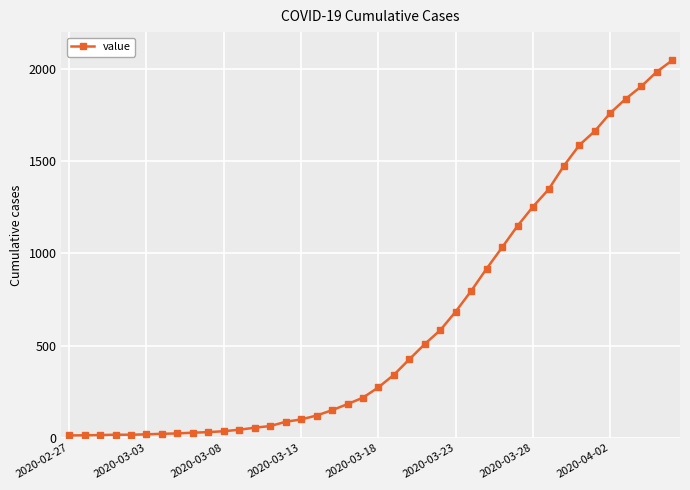

What is the maximum value shown in the chart?

2047